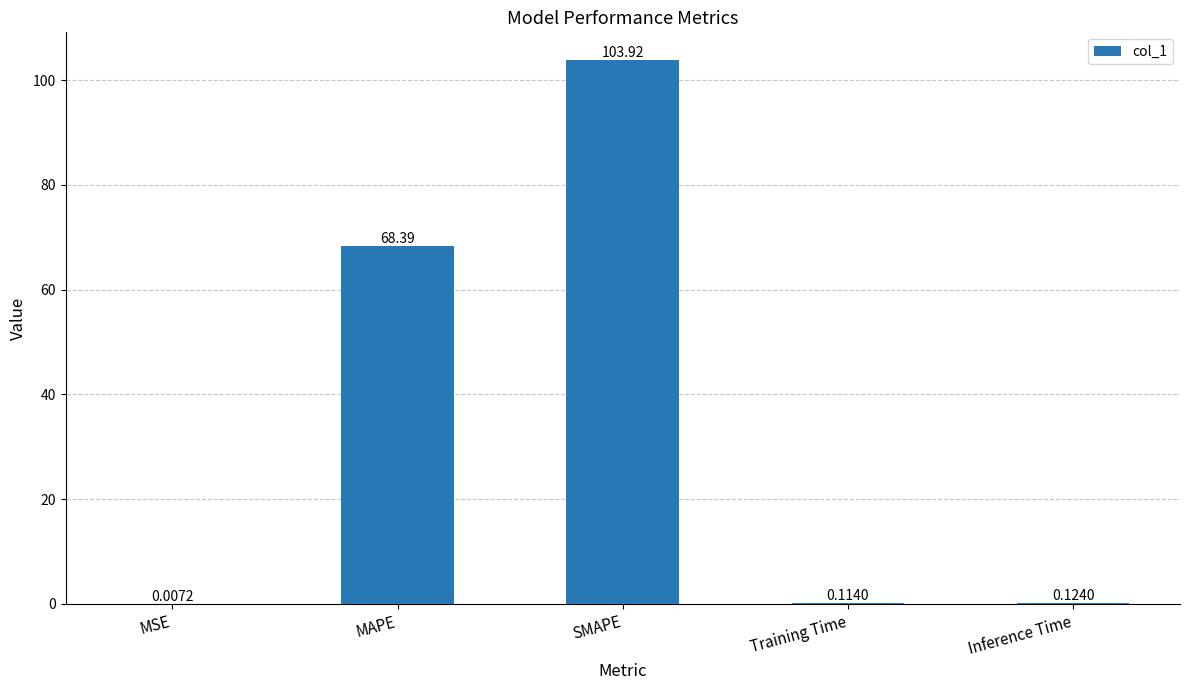

Which has a higher value, MAPE or SMAPE?

SMAPE